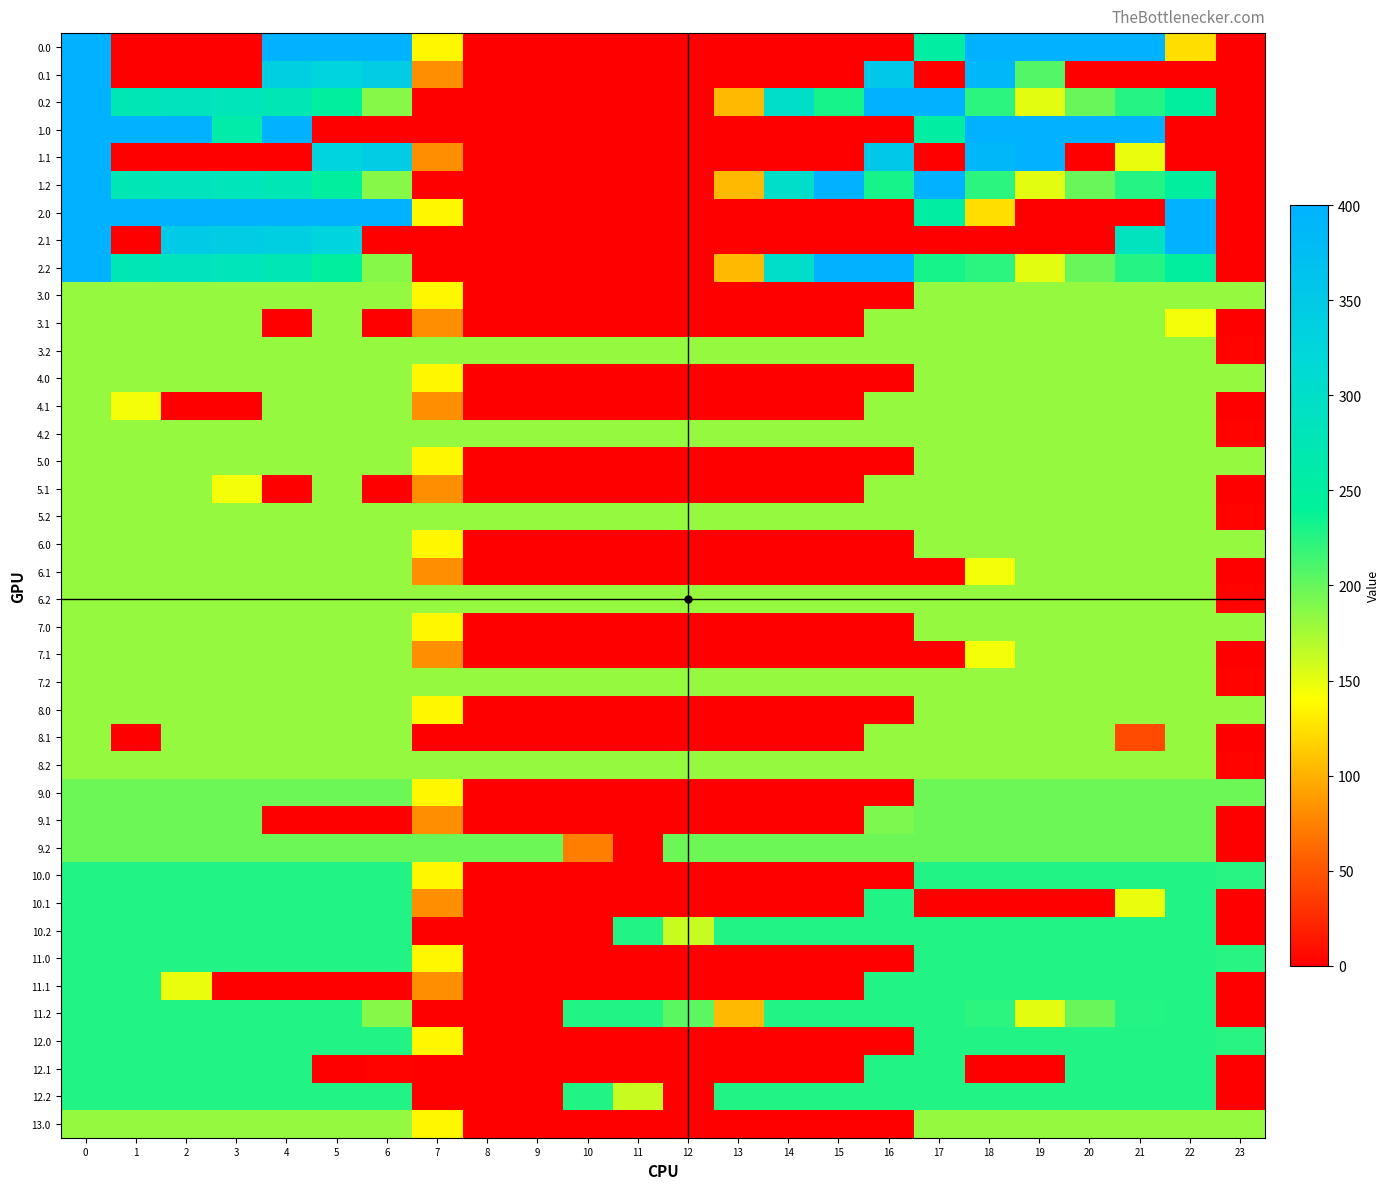

Rank the series at 19 from lowest to highest value.

2.0, 2.1, 10.1, 12.1, 0.2, 1.2, 2.2, 11.2, 3.0, 3.1, 3.2, 4.0, 4.1, 4.2, 5.0, 5.1, 5.2, 6.0, 6.1, 6.2, 7.0, 7.1, 7.2, 8.0, 8.1, 8.2, 13.0, 9.0, 9.1, 9.2, 0.1, 10.0, 10.2, 11.0, 11.1, 12.0, 12.2, 1.1, 0.0, 1.0